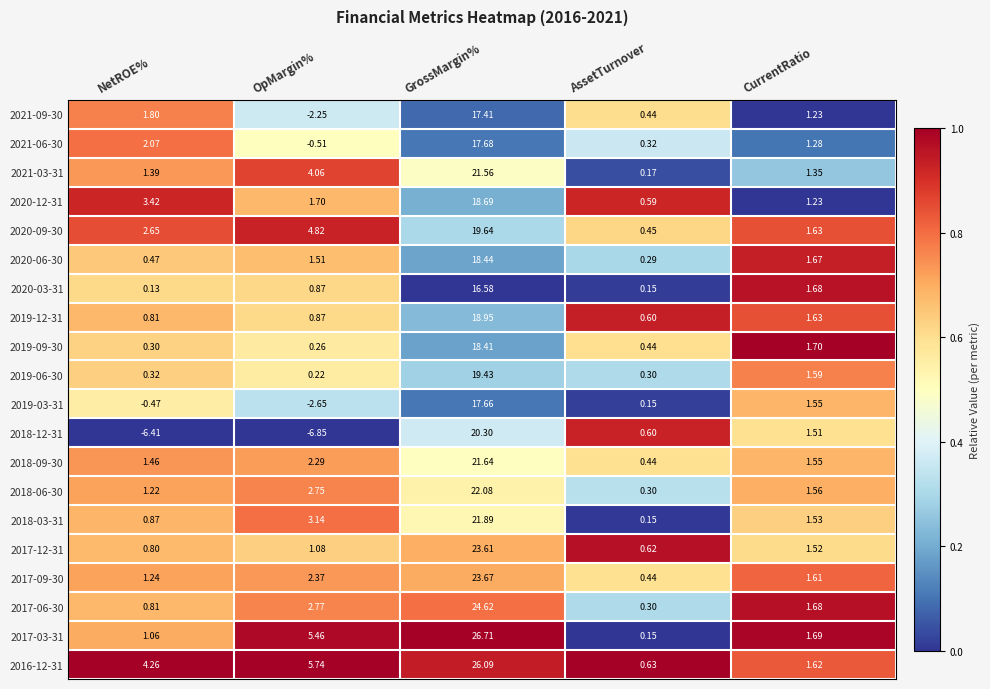

Which label corresponds to the largest value in the chart?

GrossMargin%